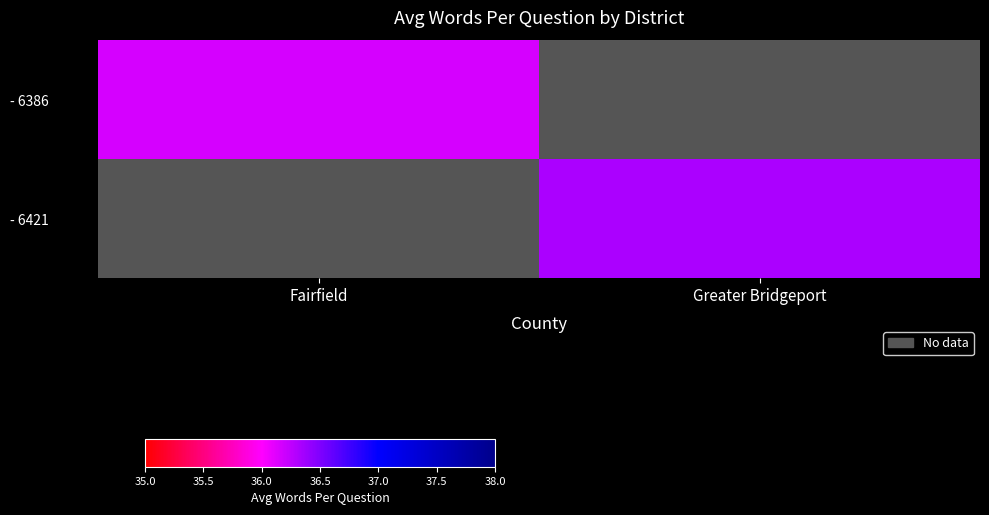

How many data points does each series have?

2